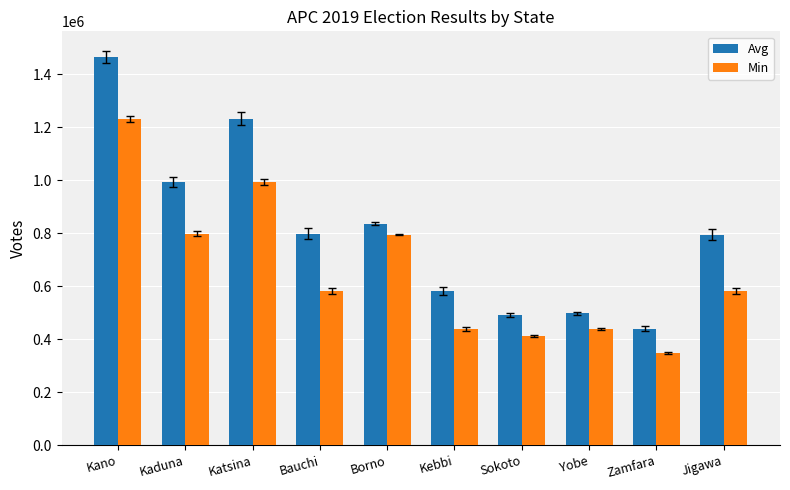

Are the bars grouped side by side (vs. stacked)?

Yes